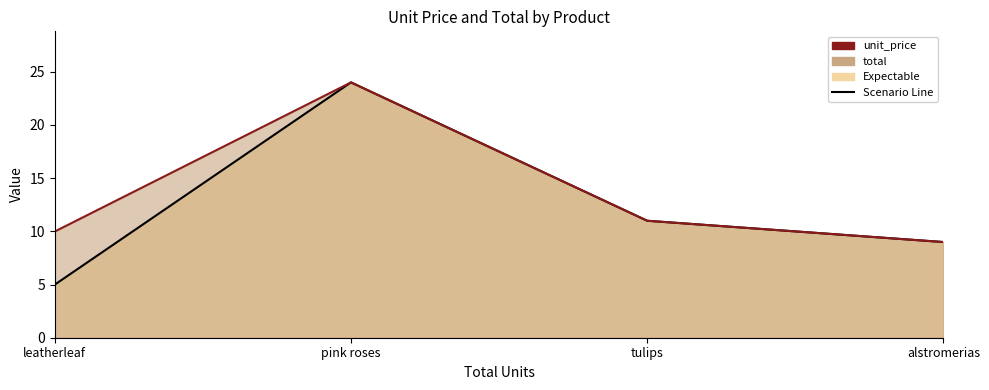

In unit_price, how many points are higher than both neighbors (excluding endpoints)?

1